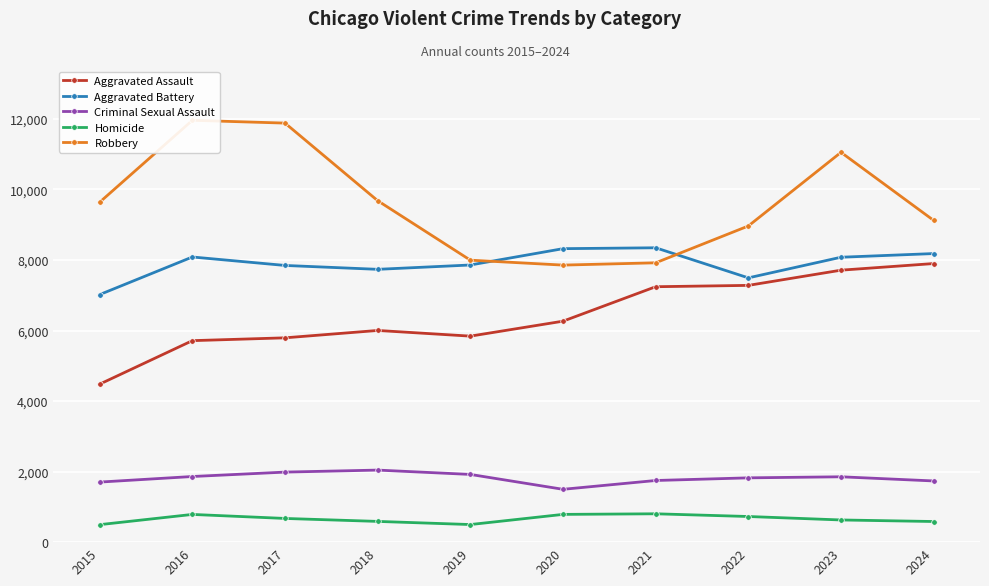

What are all the series names shown in the legend?

Aggravated Assault, Aggravated Battery, Criminal Sexual Assault, Homicide, Robbery